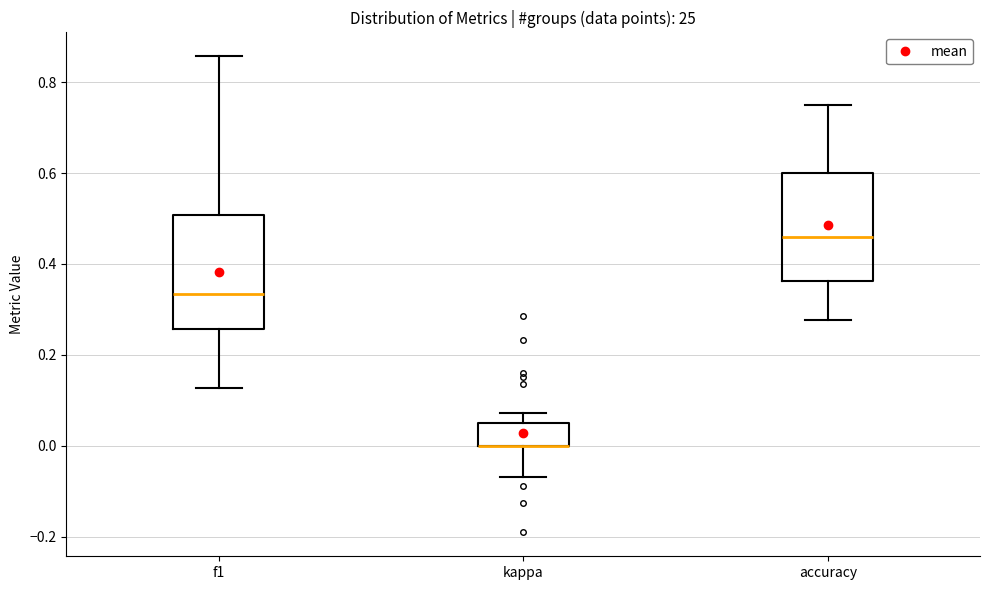

Reading left to right, transcribe this box plot: for each box, give where its median line is, the range the box spans, and where its two whiskers end, as read against the y-axis. The values are not printed on the chart, so give them approximately, as read against the axis.

f1: median 0.34, box 0.26 to 0.50, whiskers 0.12 to 0.86
kappa: median 0.00 (drawn on the box's lower edge), box 0.00 to 0.06, whiskers -0.06 to 0.08
accuracy: median 0.46, box 0.36 to 0.60, whiskers 0.28 to 0.76